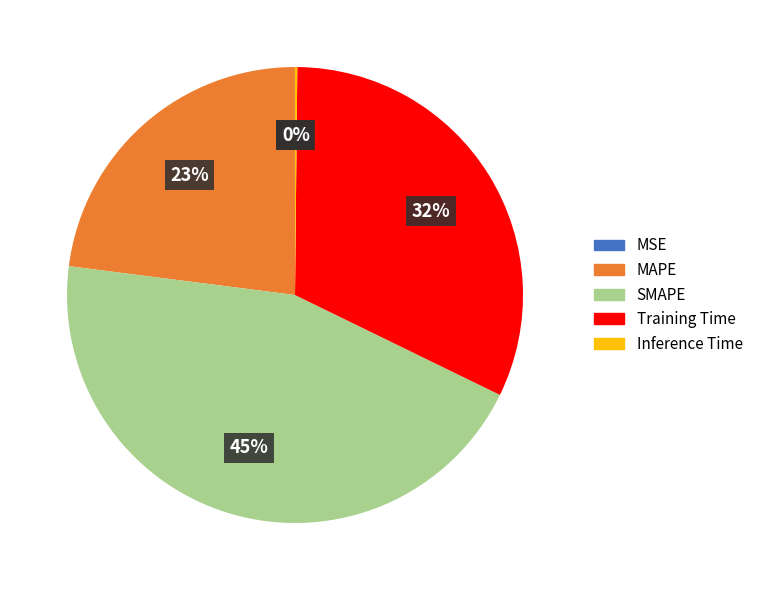

Is the sum of MAPE and Training Time greater than half?

Yes